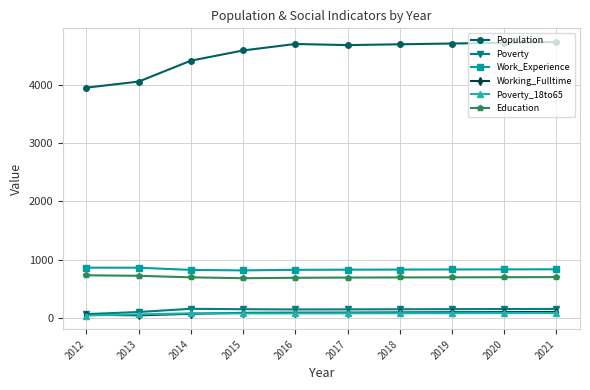

True or false: Poverty and Education intersect in this chart.

False